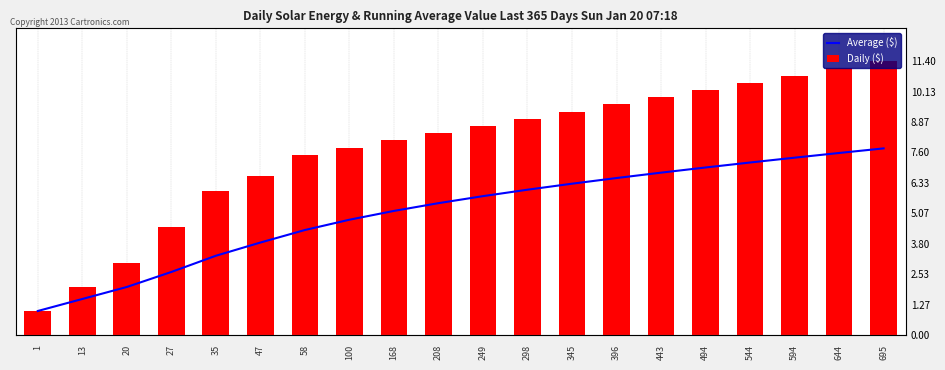

How many data points in Average ($) are above 5781?

10